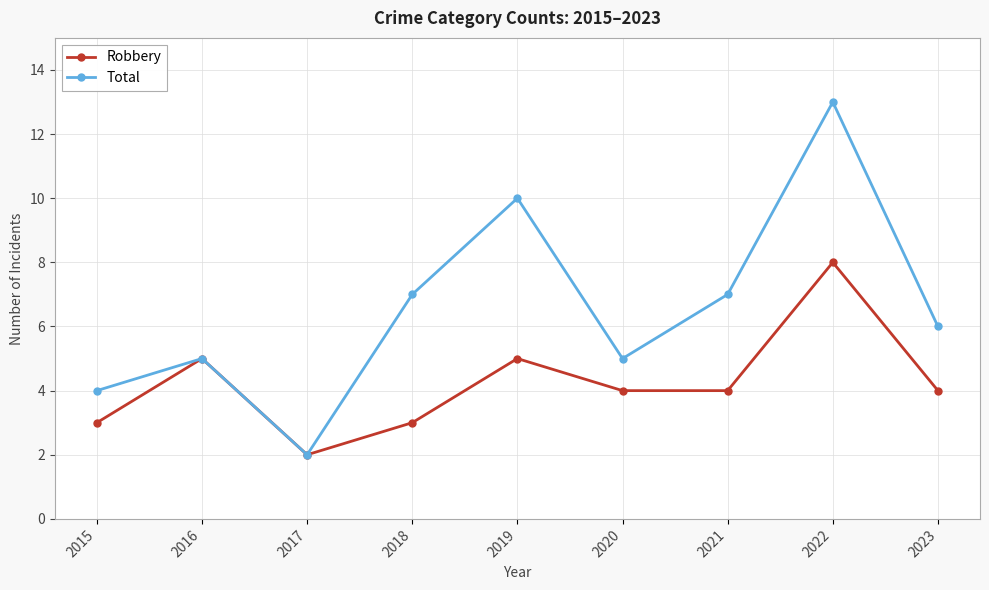

What value does the Total series have at 2020?

5